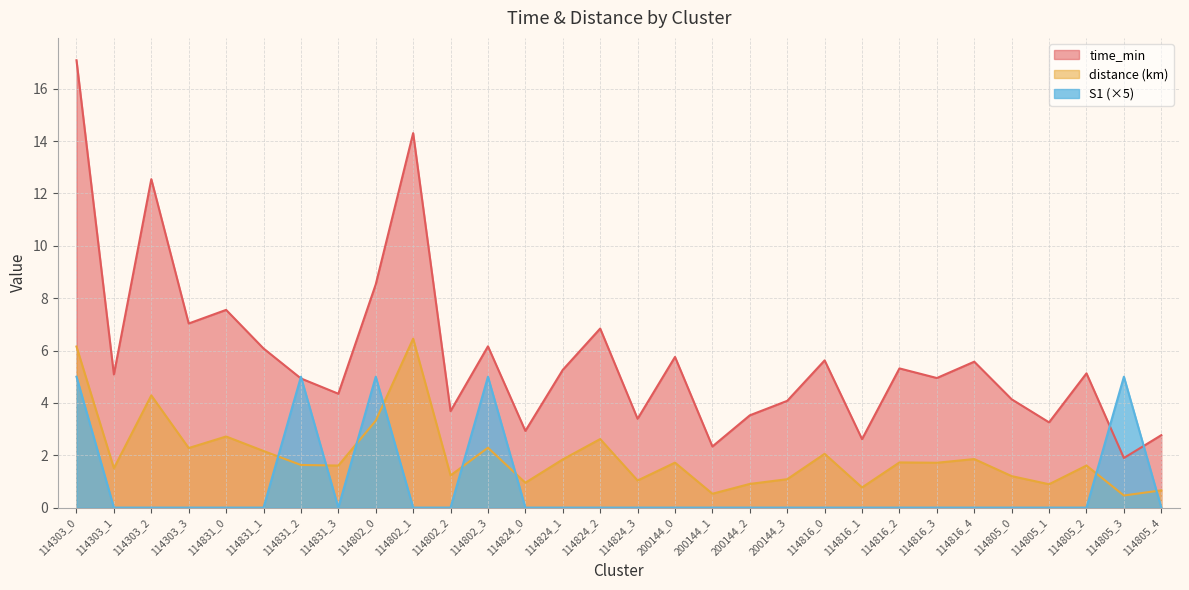

True or false: S1 has more than 2 points higher than both neighbors.

True